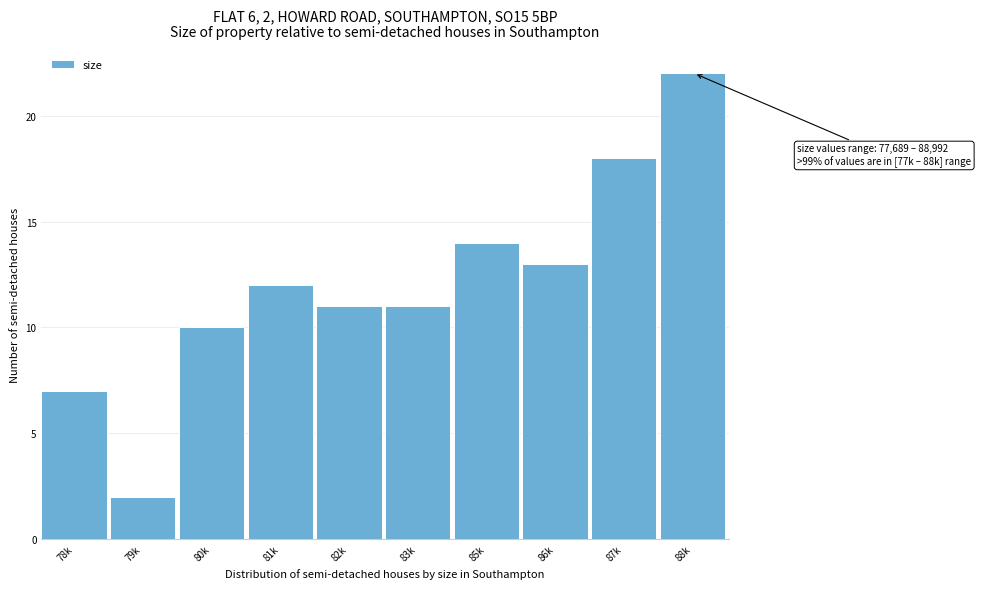

Reading right to left, transcribe all the data shown in this chart.

22	18	13	14	11	11	12	10	2	7